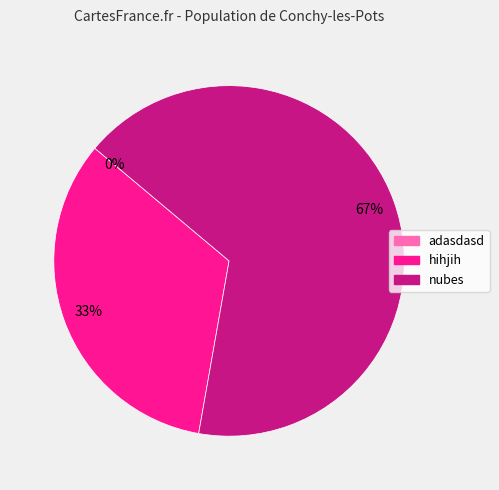

Between nubes and adasdasd, which is larger?

nubes